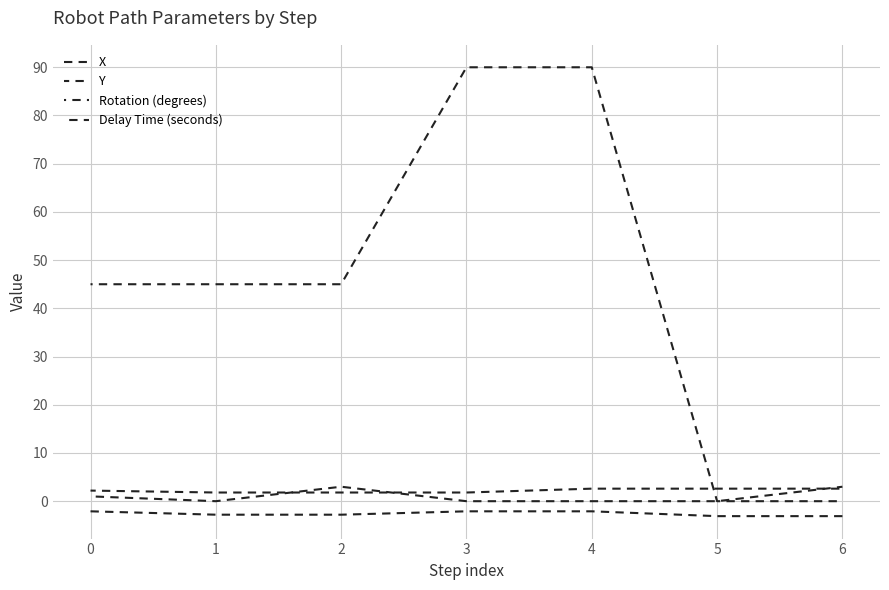

How many categories are shown in the chart?

7